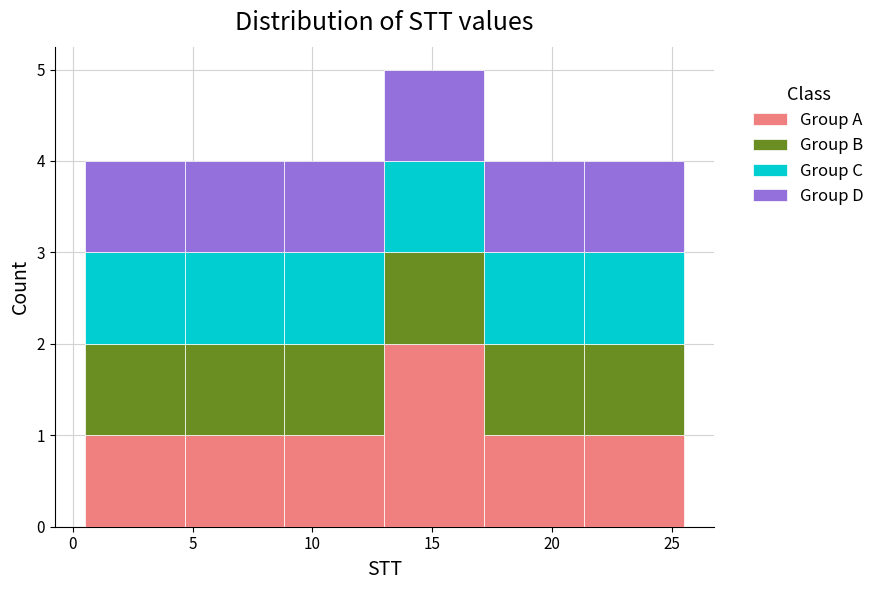

Reading left to right, transcribe this chart: for each stacked bar, give the range it covers on the x-axis and its total height. Neither the bar edges nor the heights are printed on the chart, so give them approximately, as read against the axes.

0.5 to 4.5: 4
4.5 to 9.0: 4
9.0 to 13.0: 4
13.0 to 17.0: 5
17.0 to 21.5: 4
21.5 to 25.5: 4